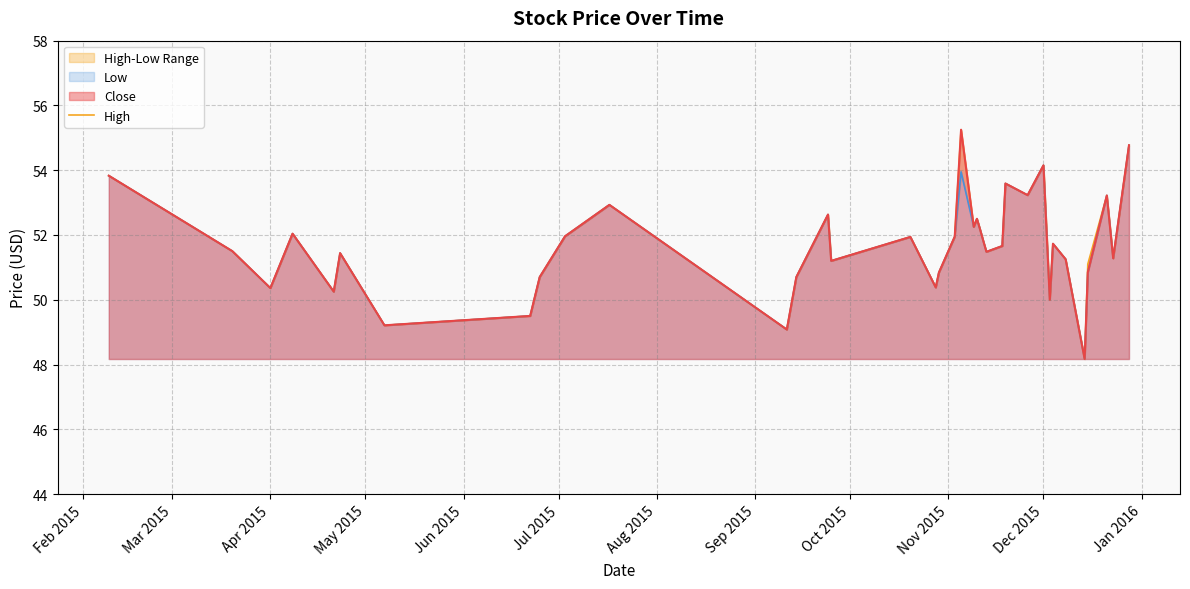

List the series in order of their peak value, highest first.

High, Close, Low